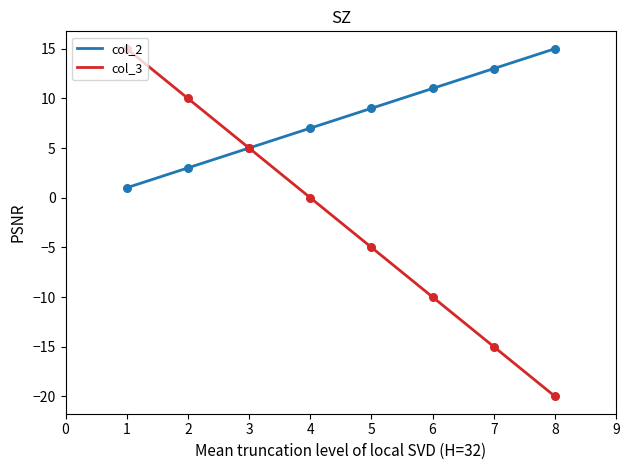

Which series has the largest total across all categories?

col_2